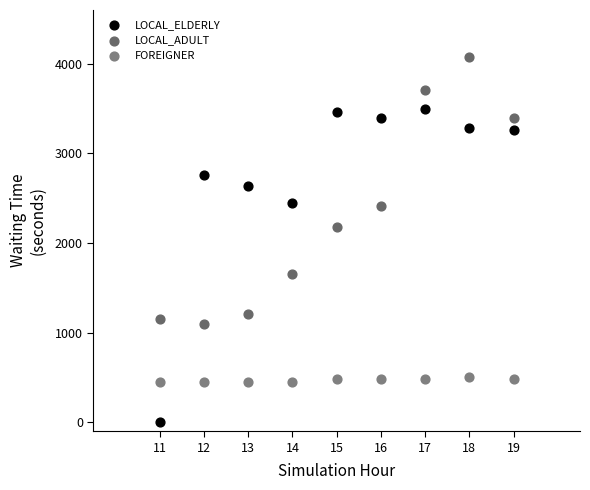

Across all data points, what is the range of Y values (max minus min)?

4079.5